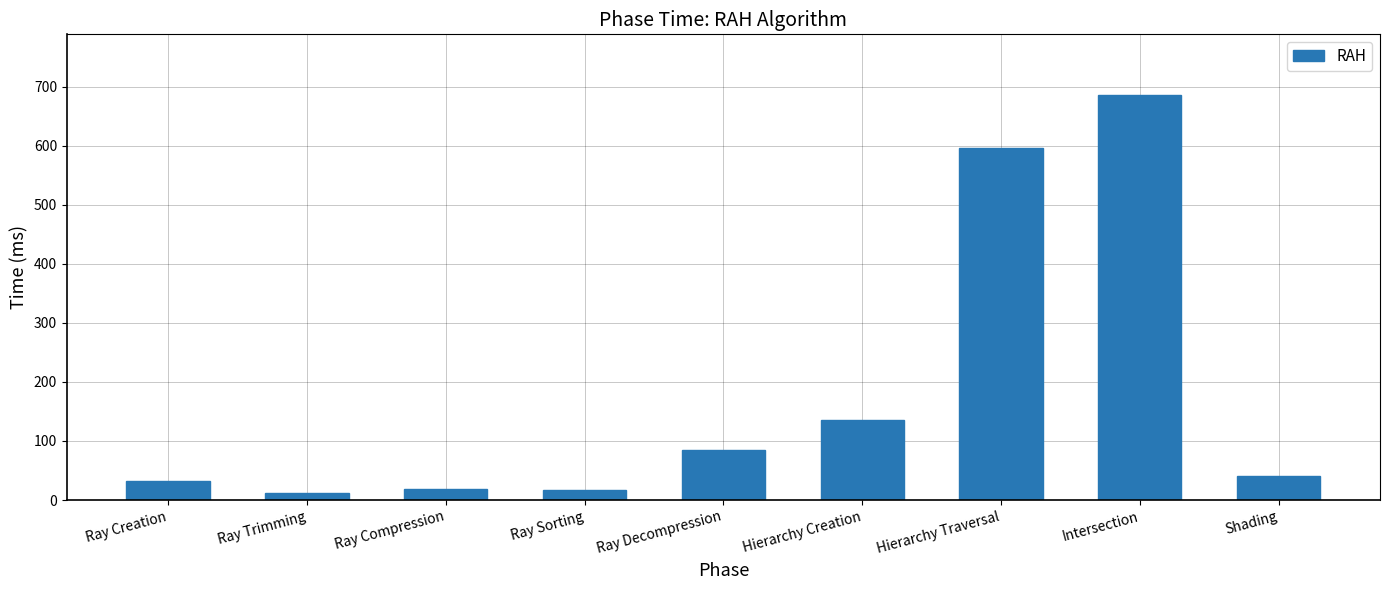

What is the value of the 5th bar from the left?

84.8